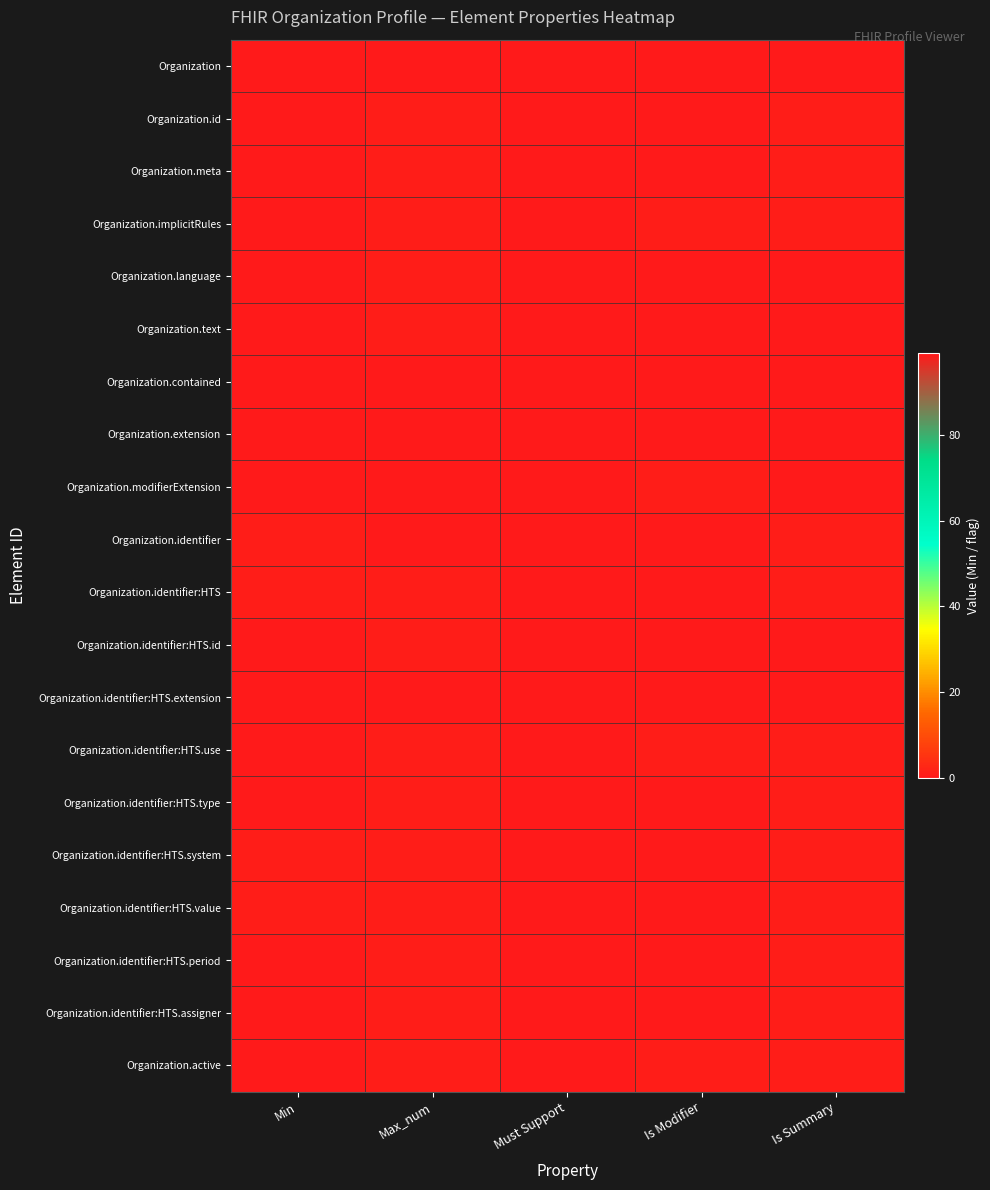

Between Must Support and Max_num, which is larger?

Max_num